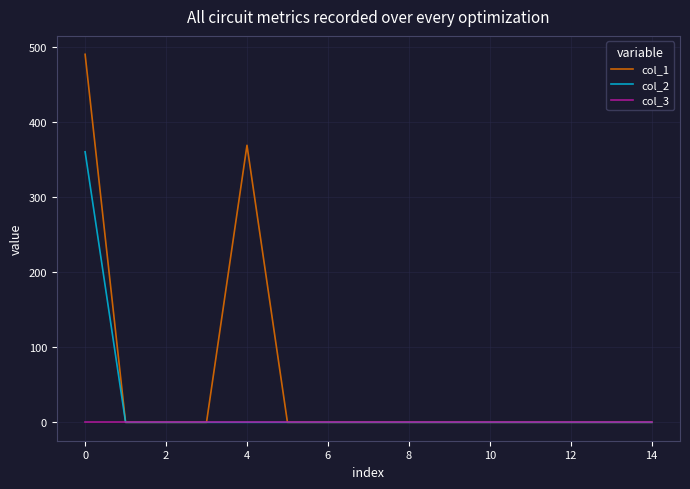

Rank the series by their maximum value, from highest to lowest.

col_1, col_2, col_3